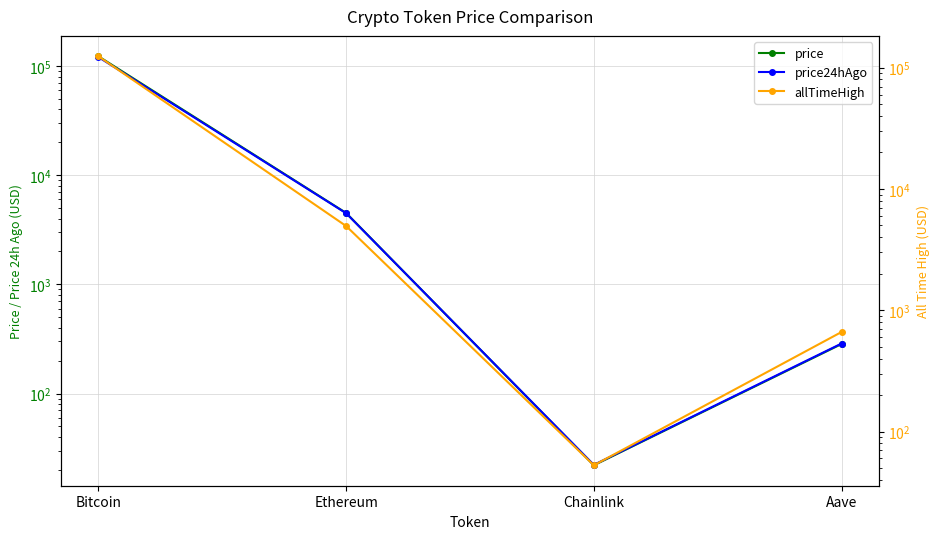

What is the greatest value displayed?

124128.0